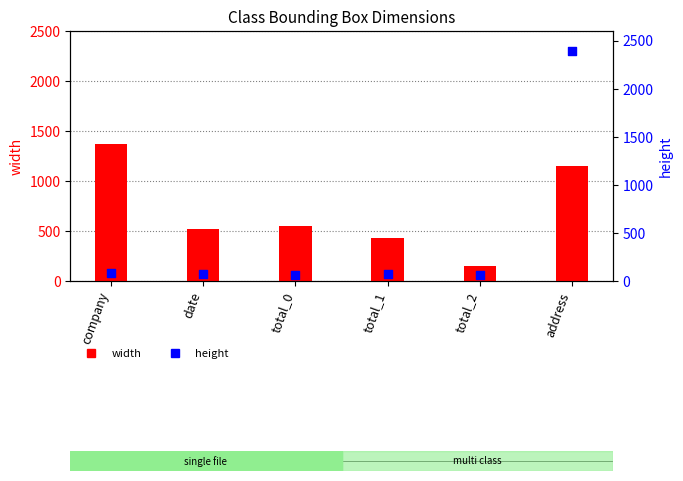

Which series reaches the minimum Y coordinate?

height